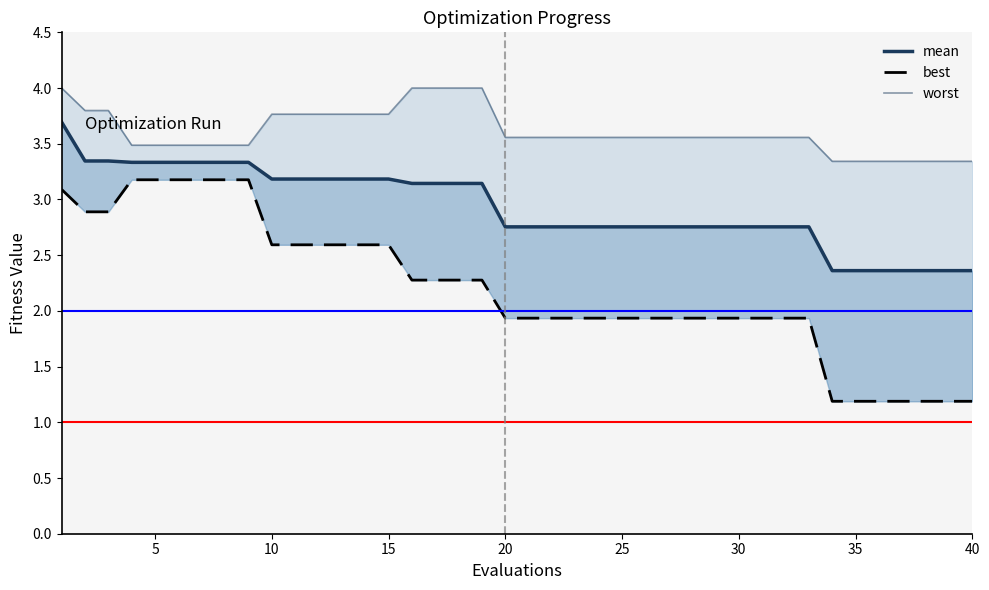

True or false: mean and worst intersect in this chart.

False